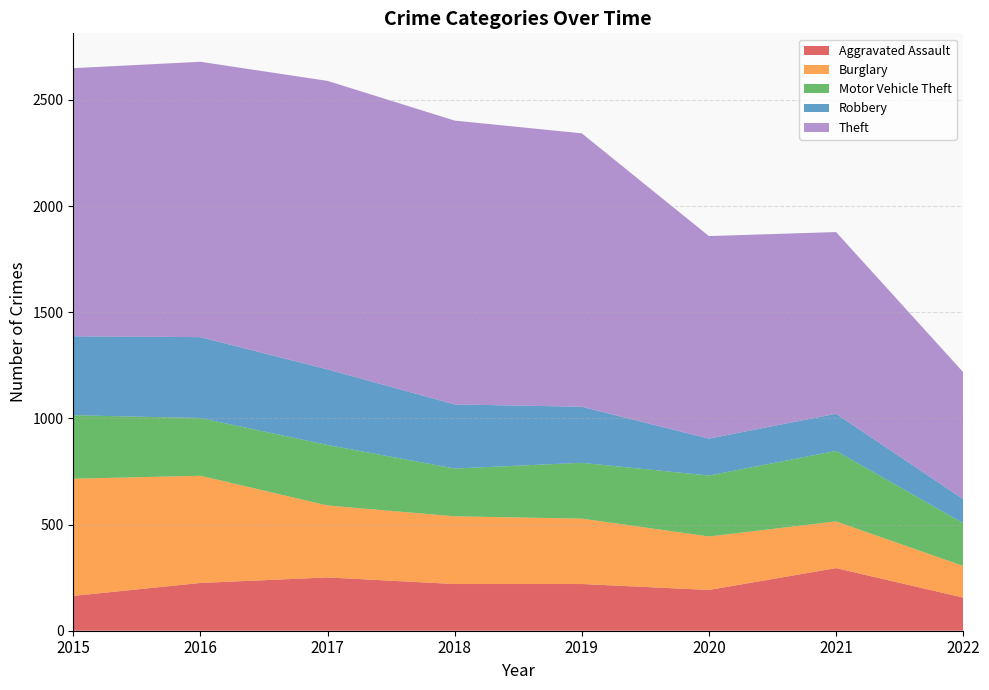

Reading right to left, what are all the values shown in this chart?

Aggravated Assault: 2022=156	2021=295	2020=192	2019=220	2018=220	2017=251	2016=225	2015=164
Burglary: 2022=149	2021=220	2020=252	2019=308	2018=319	2017=339	2016=505	2015=552
Motor Vehicle Theft: 2022=202	2021=332	2020=287	2019=263	2018=225	2017=285	2016=272	2015=299
Robbery: 2022=113	2021=175	2020=174	2019=264	2018=302	2017=356	2016=381	2015=372
Theft: 2022=598	2021=856	2020=954	2019=1288	2018=1337	2017=1359	2016=1297	2015=1263